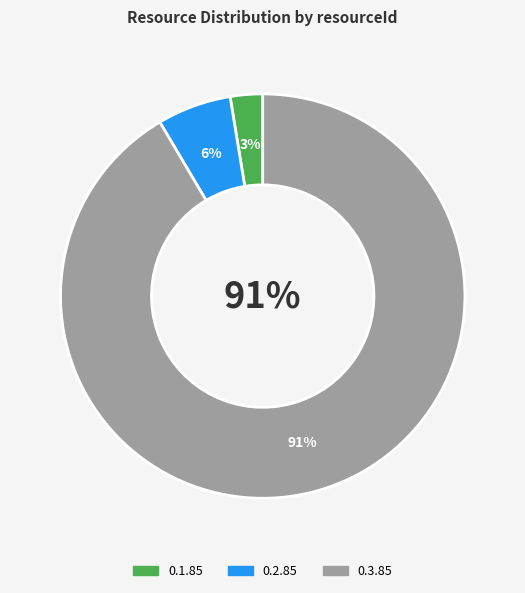

To the nearest percent, what portion does 0.3.85 represent?

91%